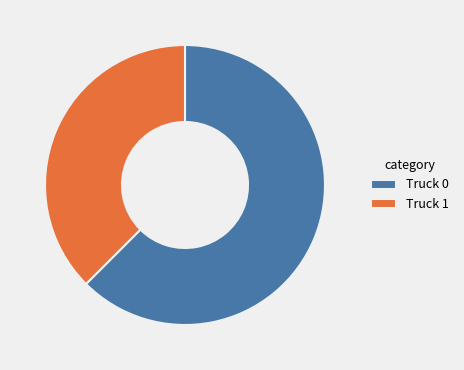

Combined, do Truck 0 and Truck 1 account for over 50%?

Yes